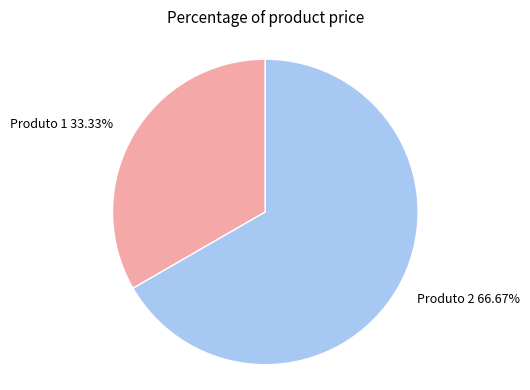

What percentage do Produto 2 and Produto 1 together represent?

100.0%